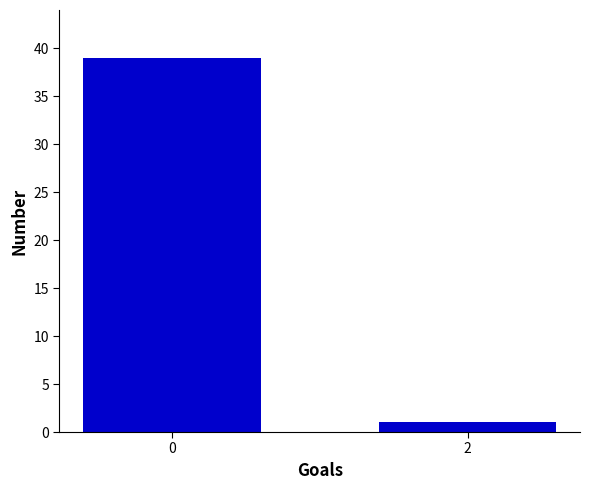

List the labels in order of value, largest first.

0, 2